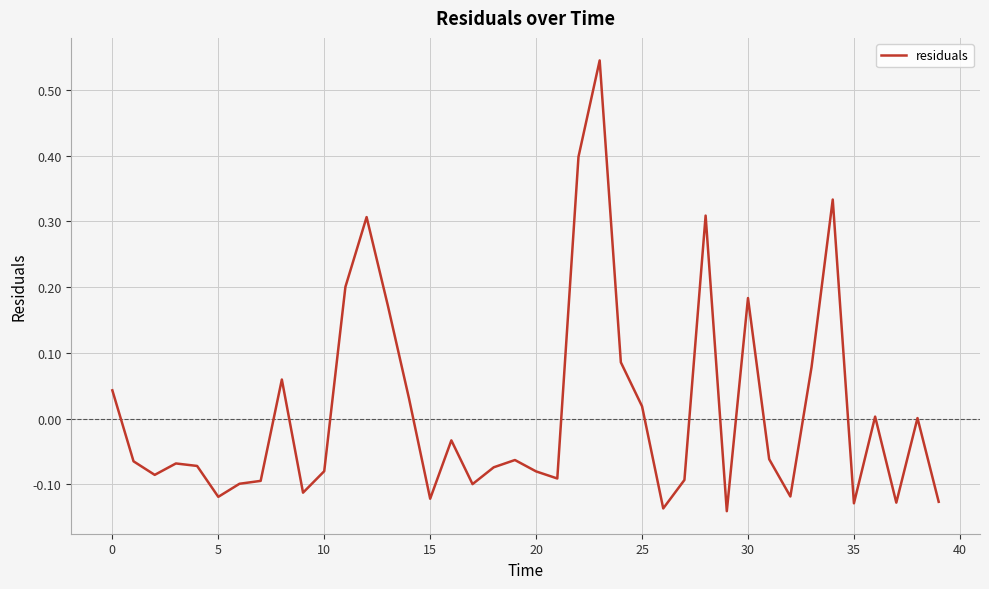

What is the difference between the maximum and minimum values?

0.7